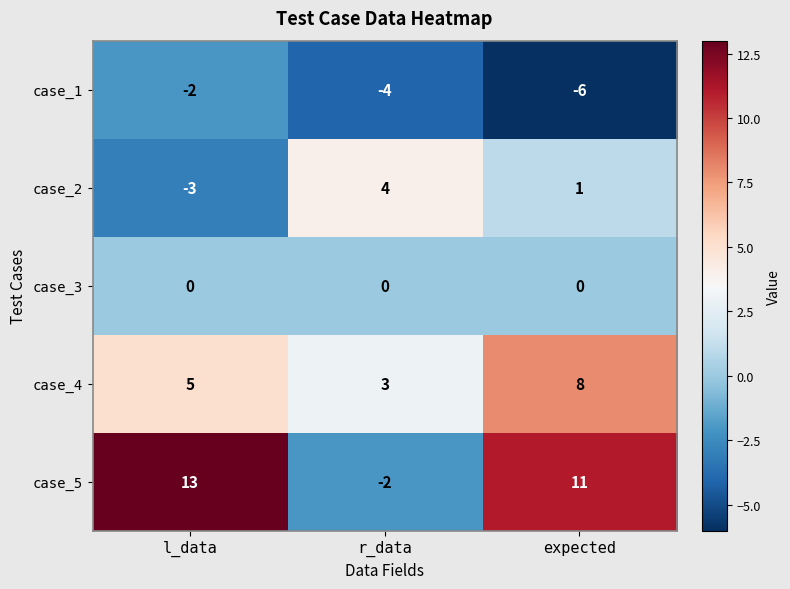

How many case_5 values are between -2 and 13?

3